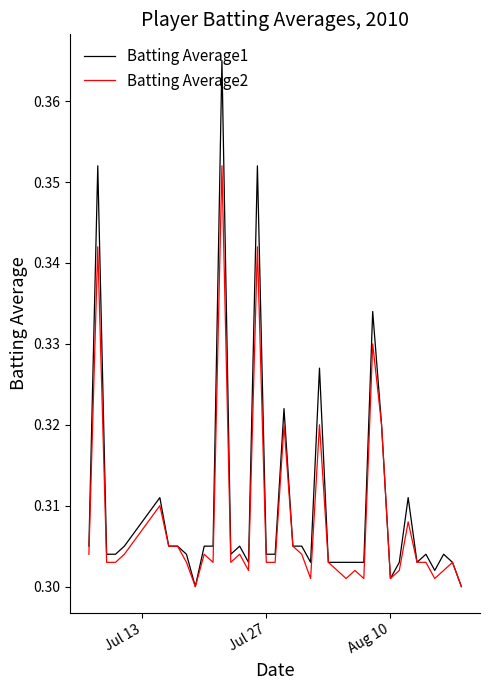

How many series are shown in this chart?

2